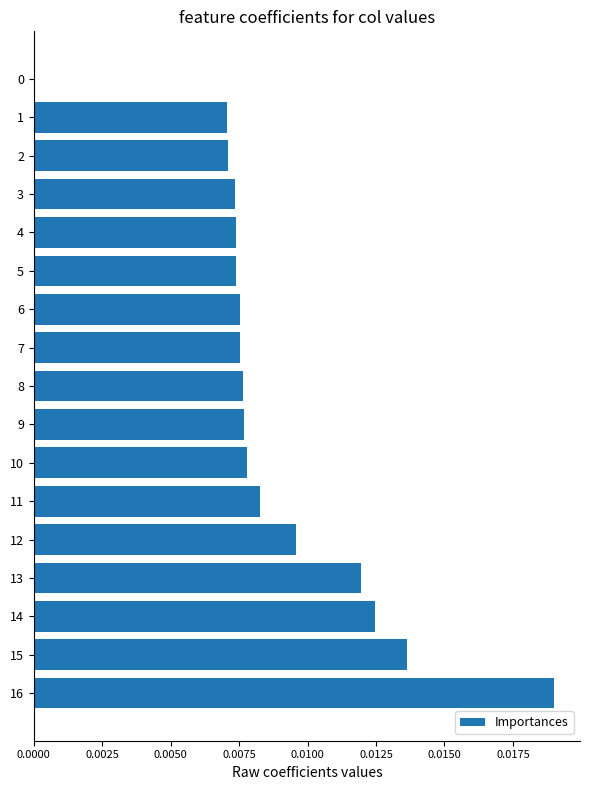

Between 12 and 9, which is larger?

12